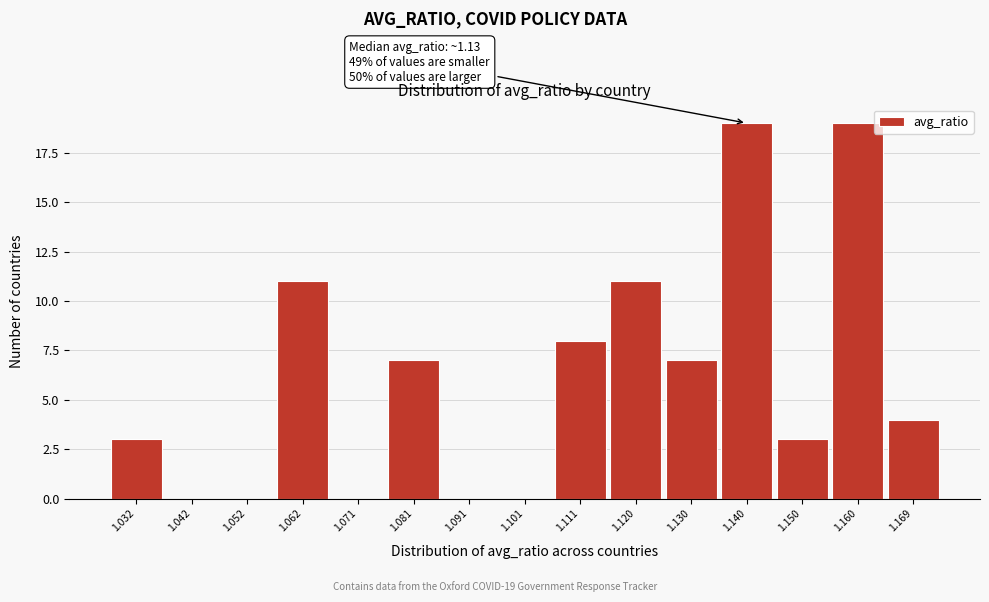

Reading right to left, what are all the values shown in this chart?

1.169=4	1.160=19	1.150=3	1.140=19	1.130=7	1.120=11	1.111=8	1.101=0	1.091=0	1.081=7	1.071=0	1.062=11	1.052=0	1.042=0	1.032=3